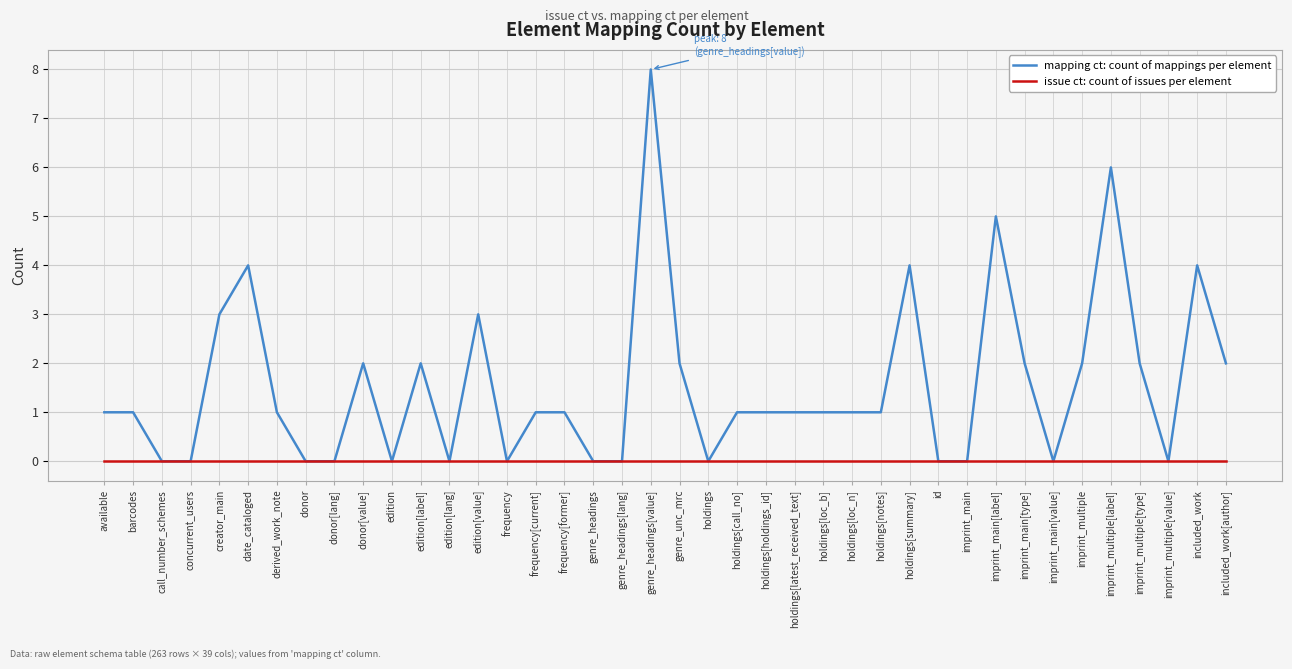

What is the greatest value displayed?

8